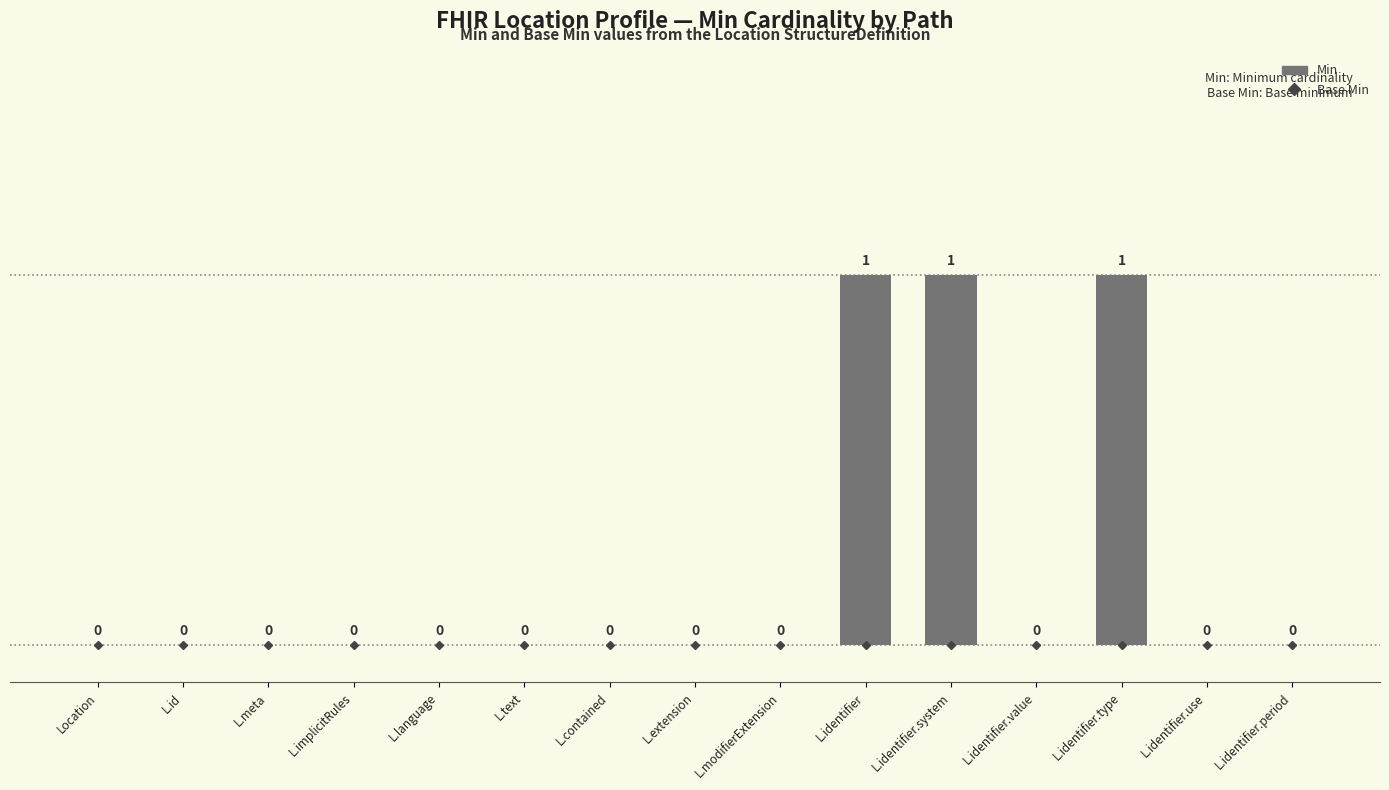

Are the bars horizontal?

No